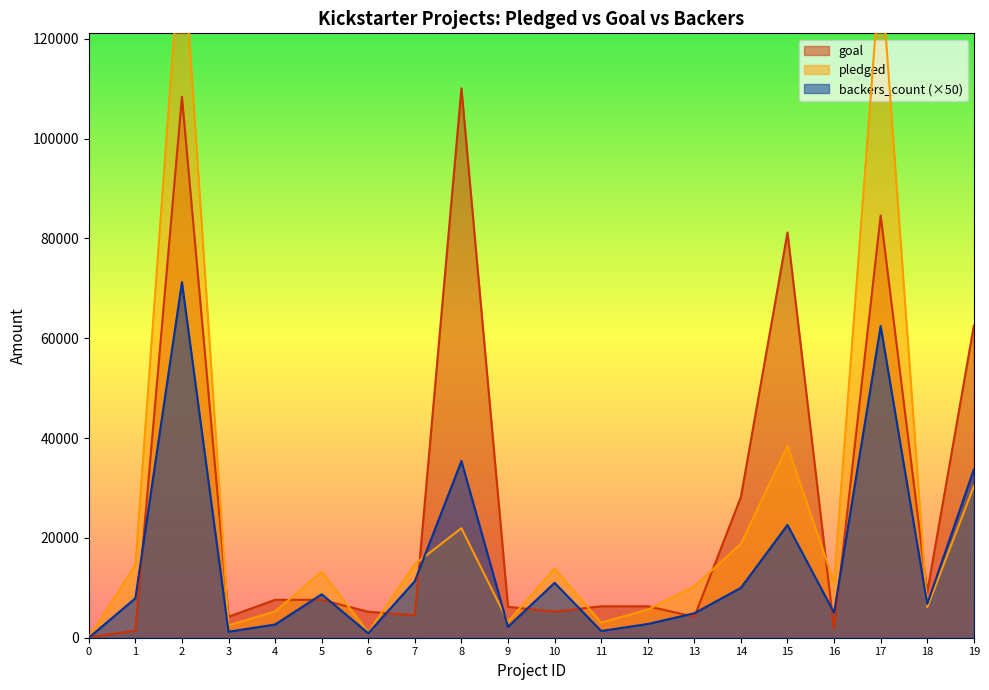

What is the approximate value of pledged at 19?

30331